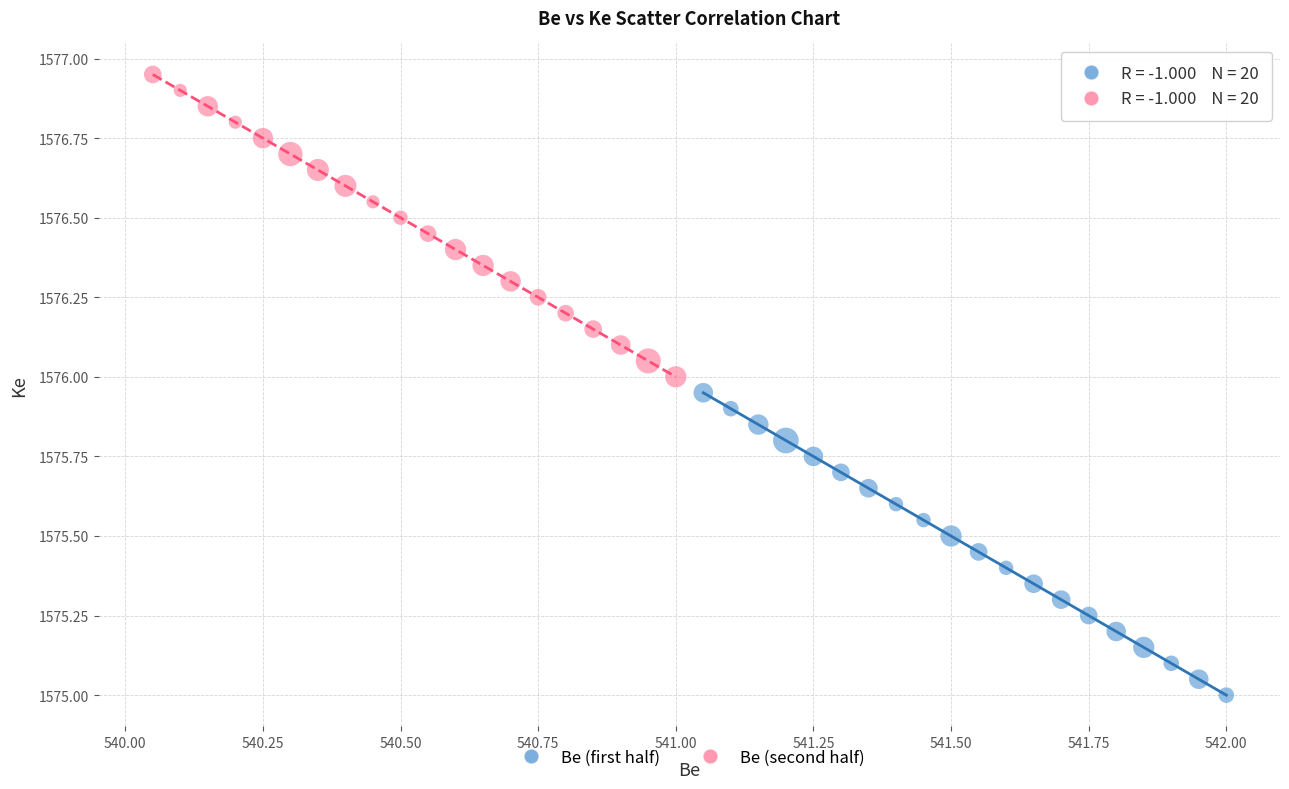

Which series contains the lowest Y value?

Be (first half)